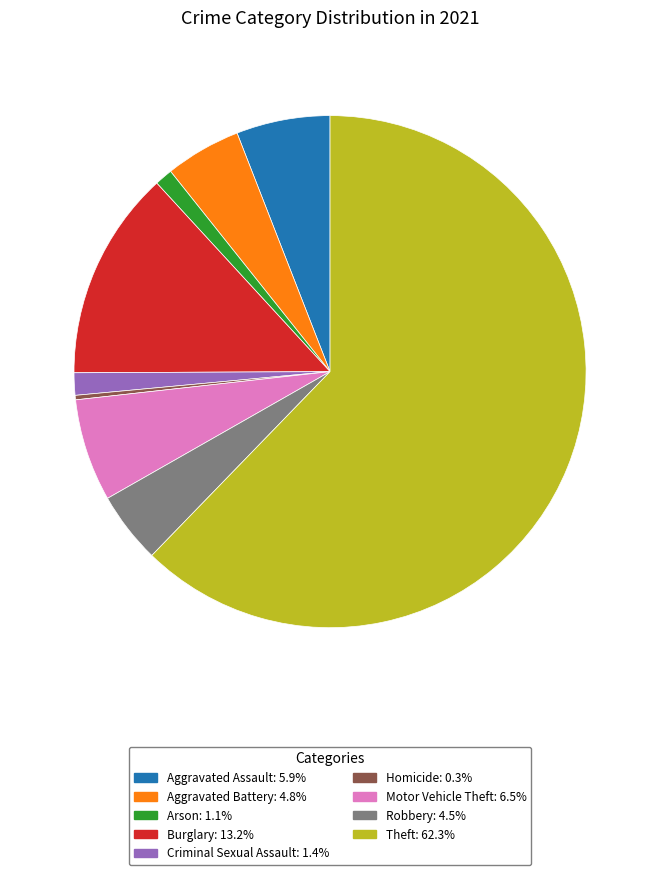

True or false: Aggravated Assault accounts for 19% of the total.

False